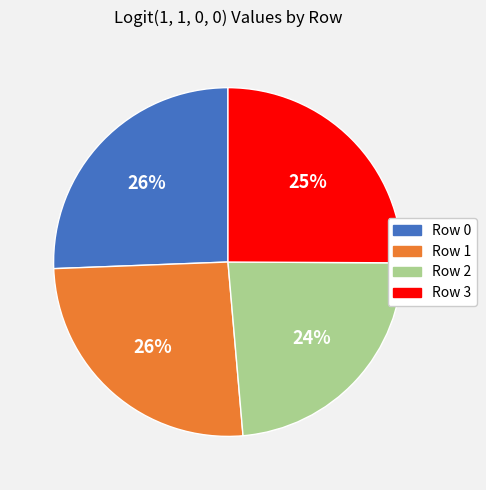

Is it true that Row 3 is 12% of the pie?

False